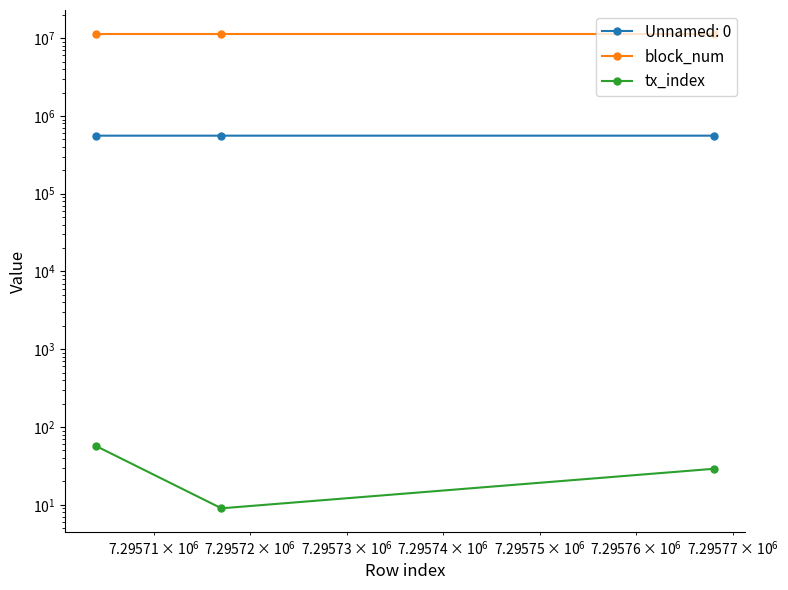

What are all the series names shown in the legend?

block_num, tx_index